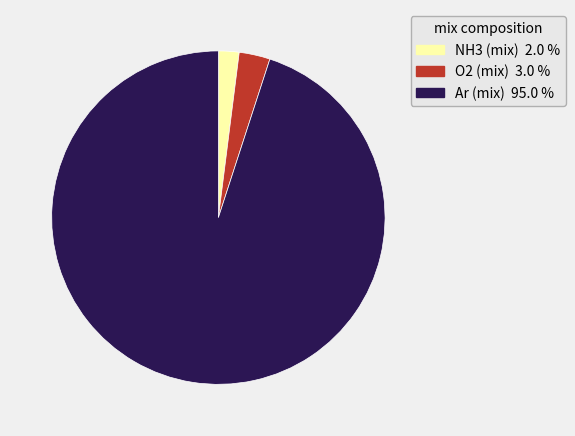

Is the sum of O2 (mix) and NH3 (mix) greater than half?

No